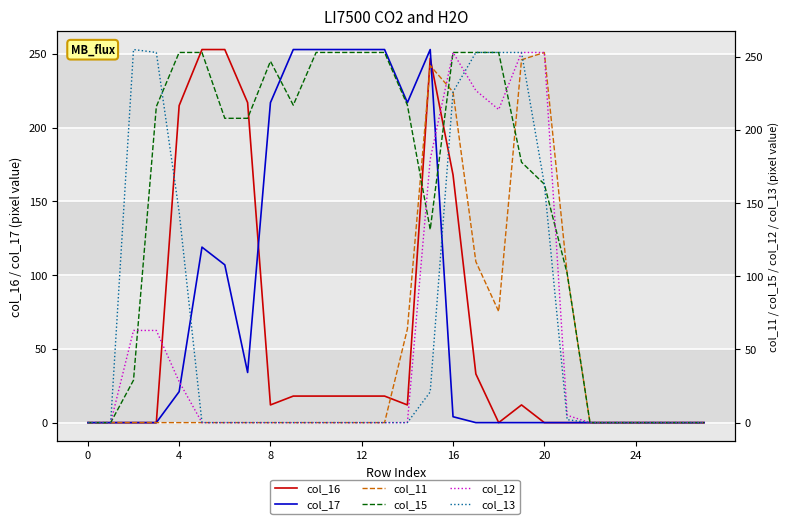

How many values in the col_17 series exceed 0?

13